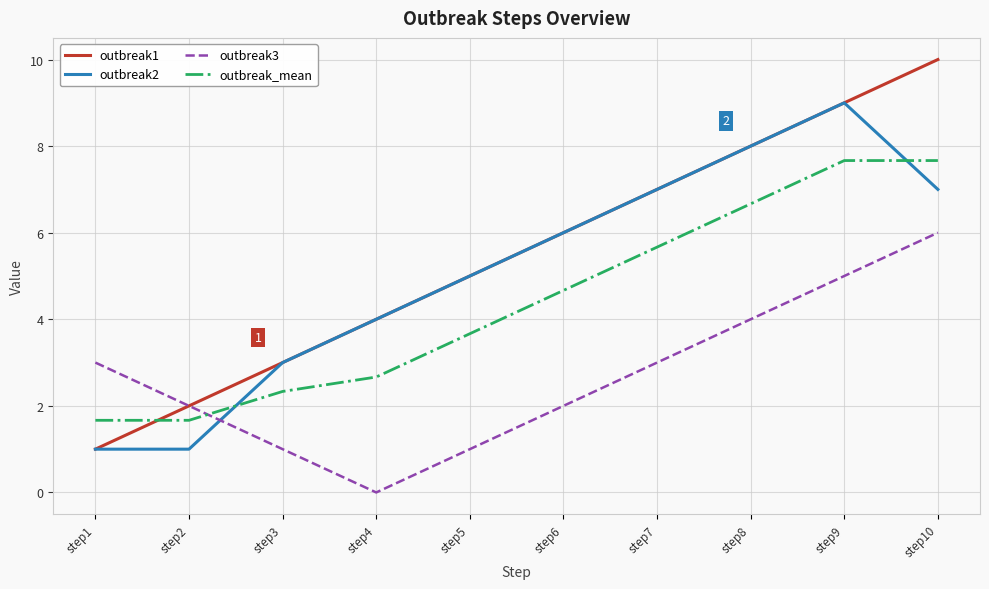

Does the chart display data point markers on the line(s)?

No